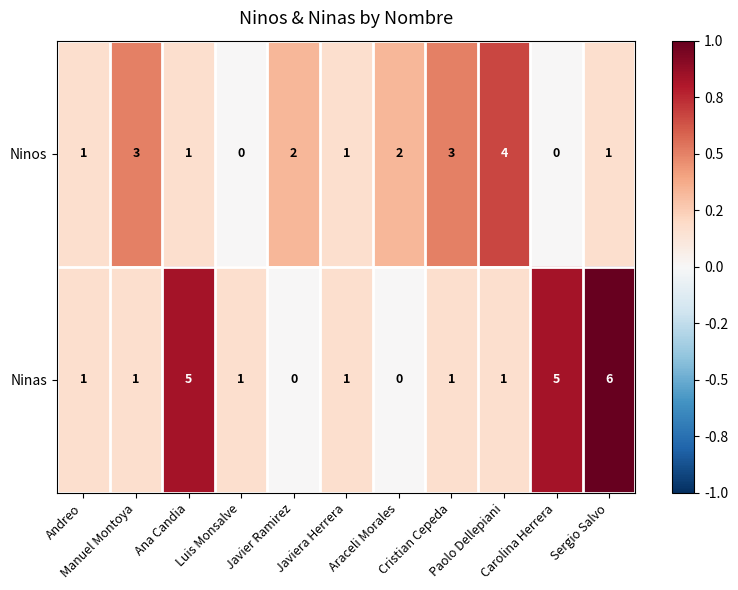

What is the maximum value shown in the chart?

6